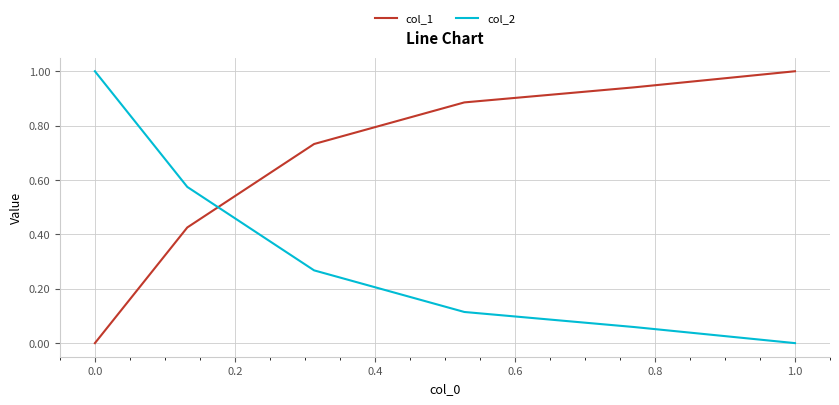

How many values in the col_2 series exceed 0?

5